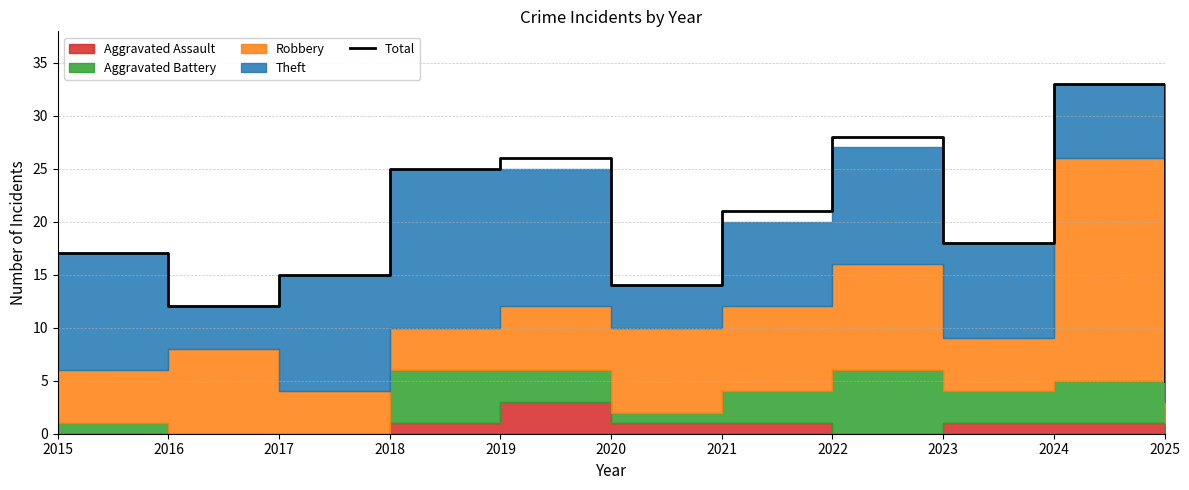

What is the sum of all values?

214